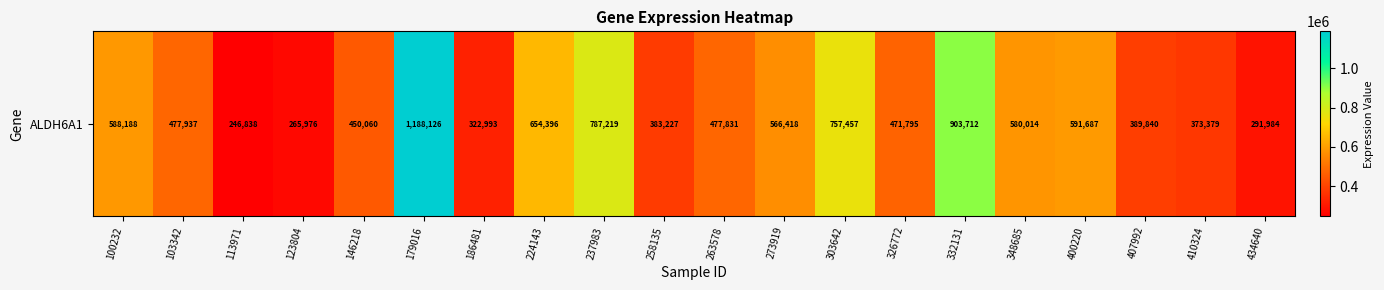

Reading left to right, extract all data points from this chart.

588188	477937	246838	265976	450060	1188126	322993	654396	787219	383227	477831	566418	757457	471795	903712	580014	591687	389840	373379	291984